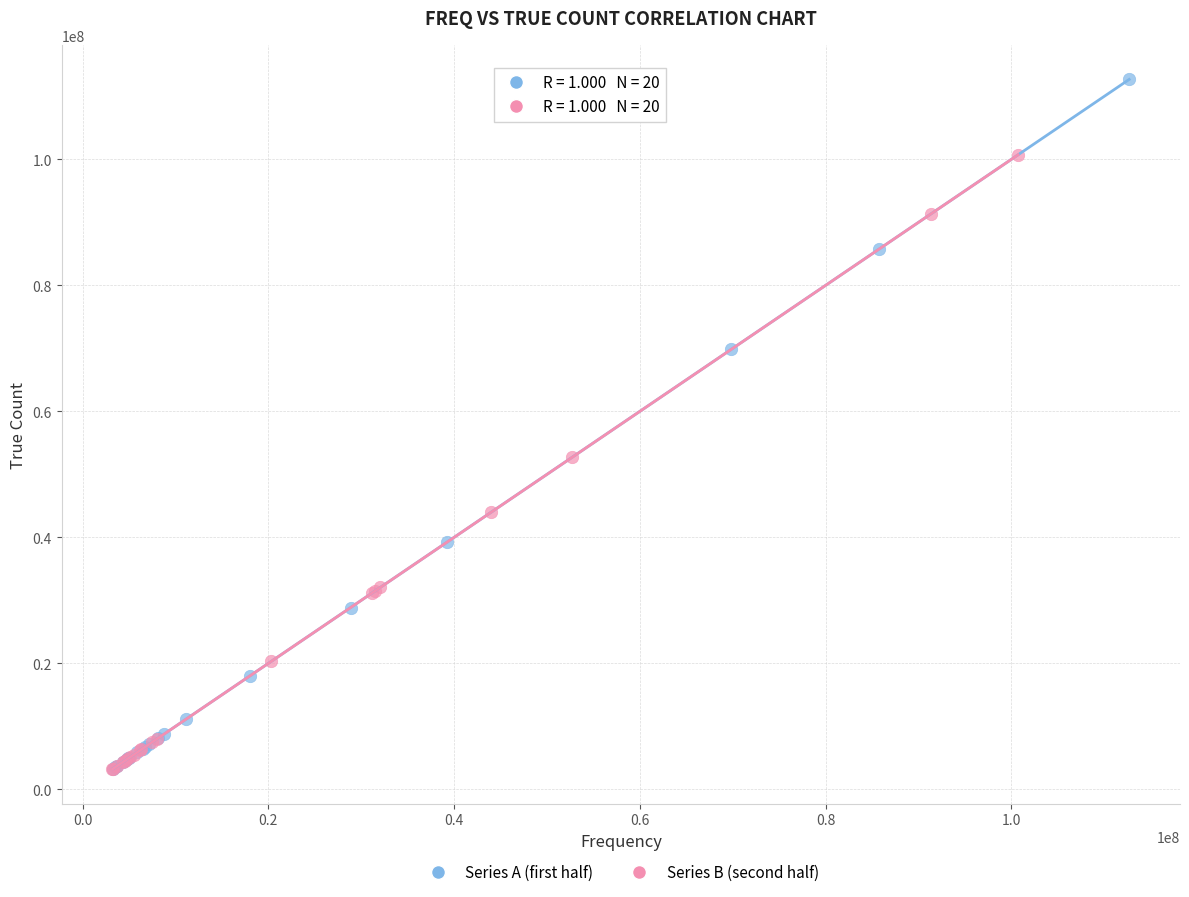

Which series has the widest spread of Y values?

Series A (first half)